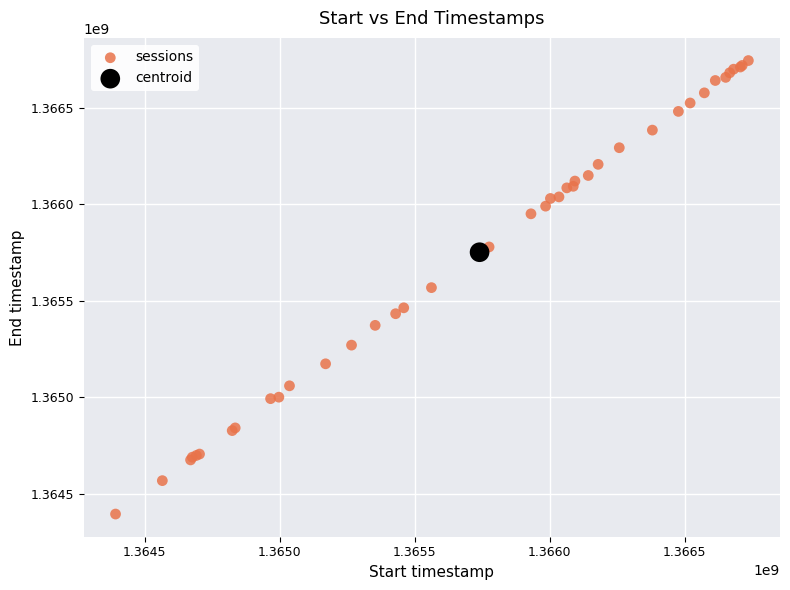

What are all the series names shown in the legend?

sessions, centroid